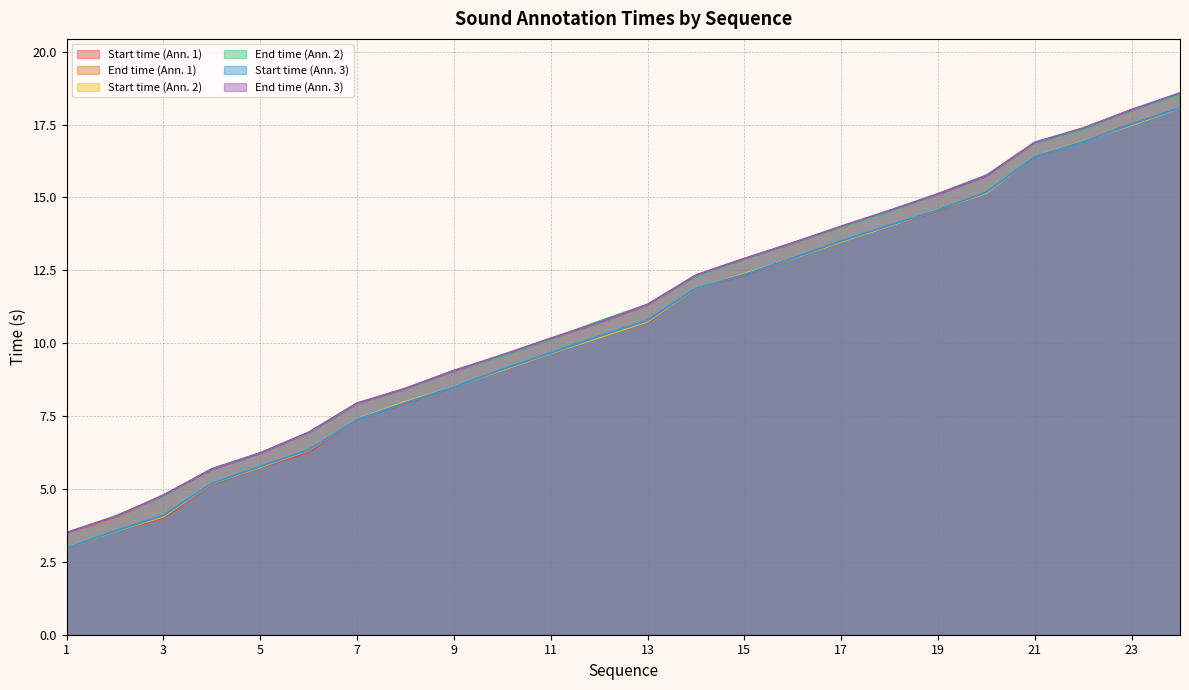

The Start time (Ann. 1) series shows 6.5 at 12. True or false?

False